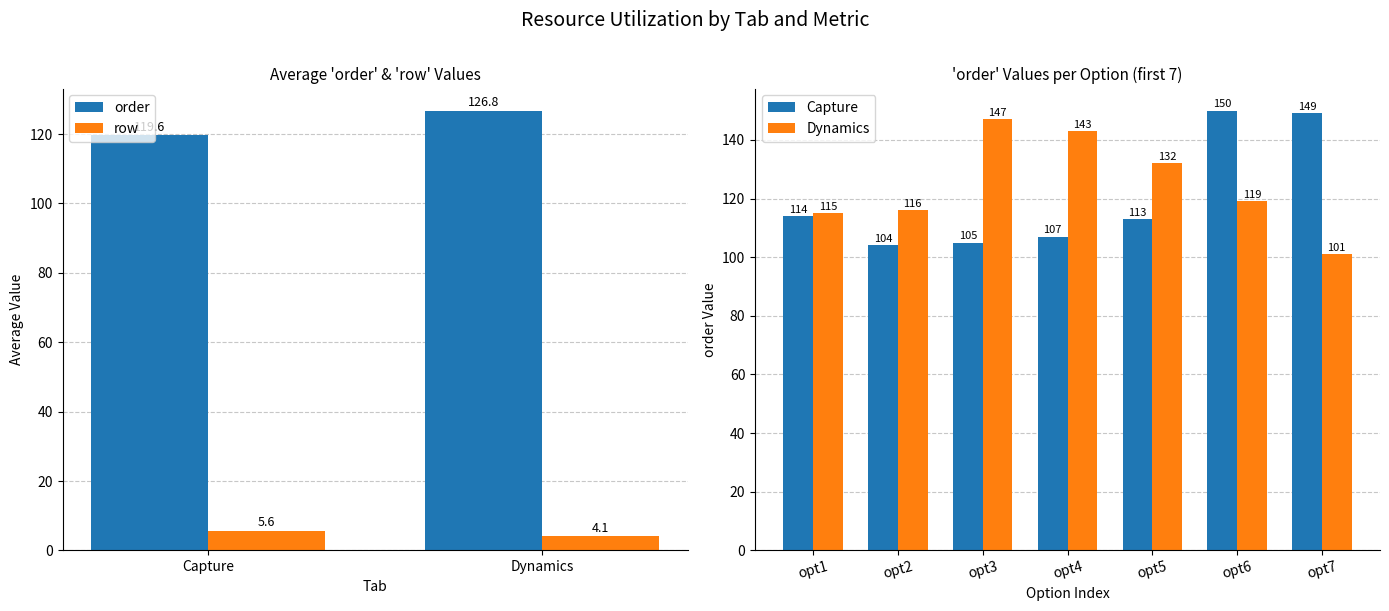

Where does the row series first go above 5?

Capture